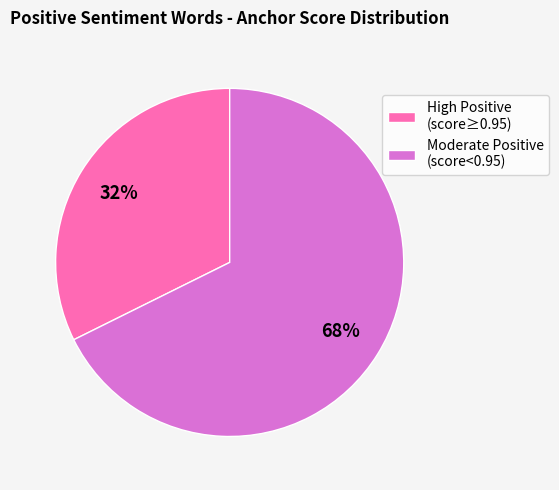

Do High Positive (score≥0.95) and Moderate Positive (score<0.95) together represent more than half of the pie?

Yes